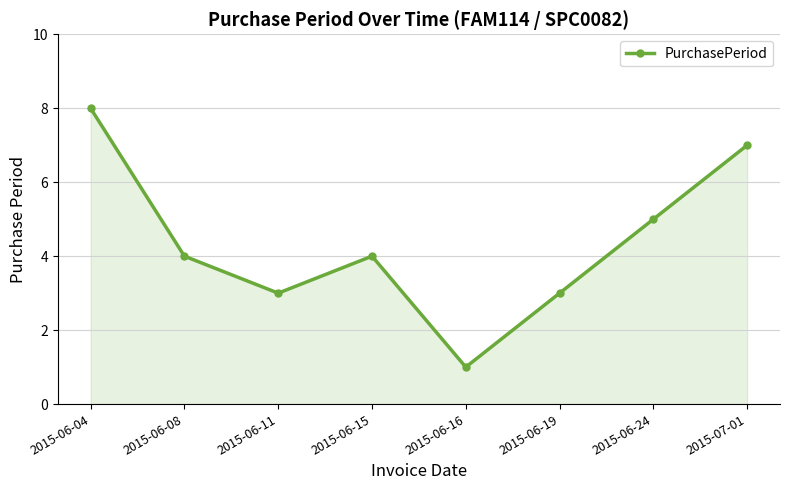

Where is the first local minimum?

2015-06-11